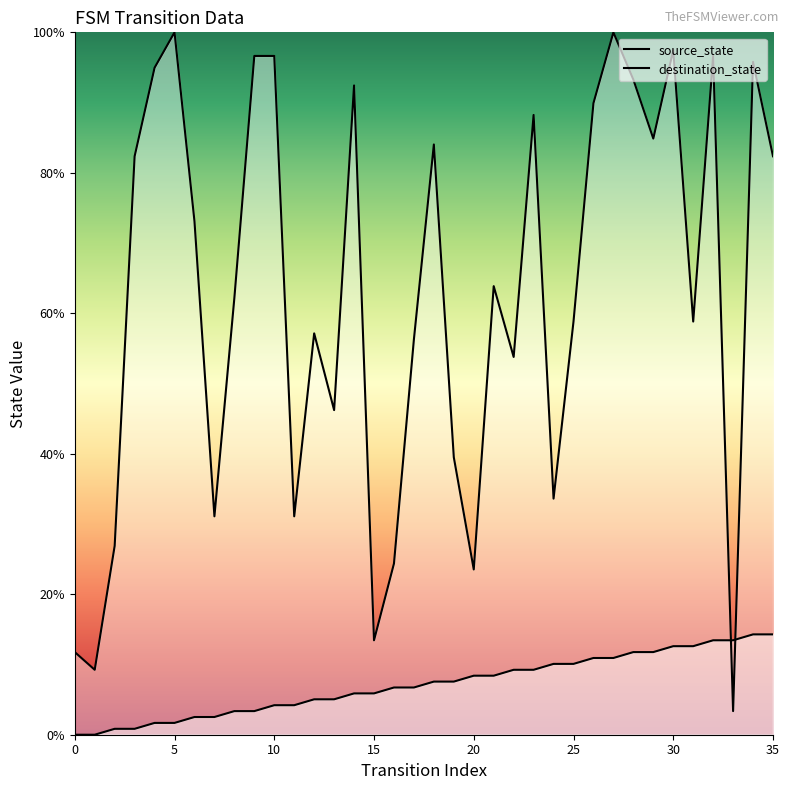

What is the sum of all destination_state values?

2253.8